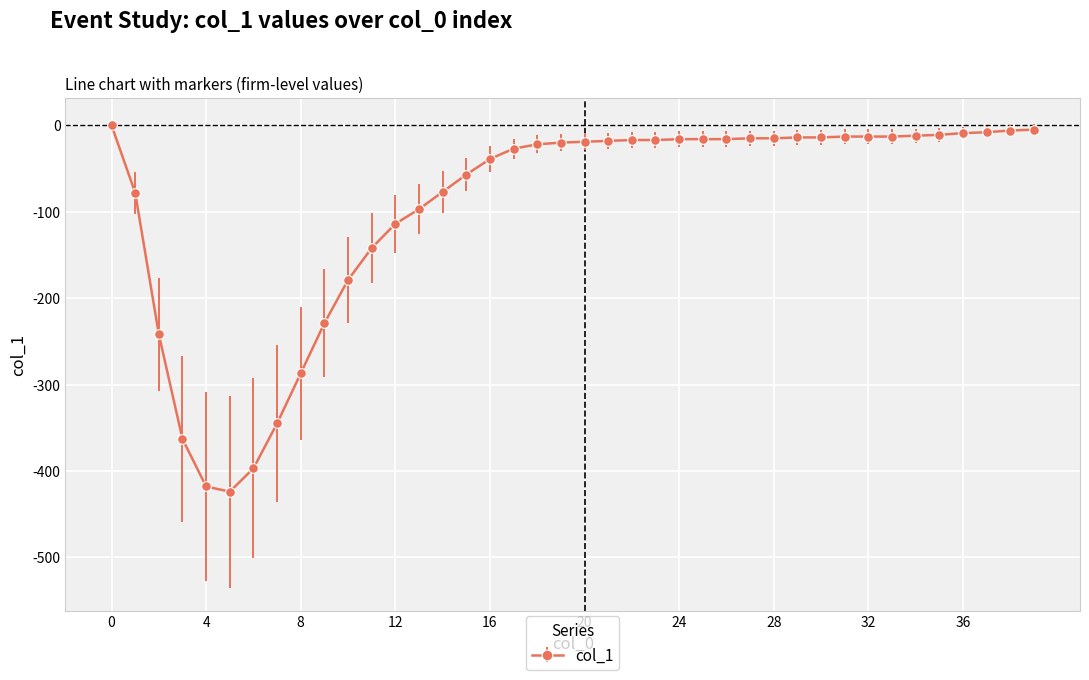

What is the difference between the maximum and second lowest values?

418